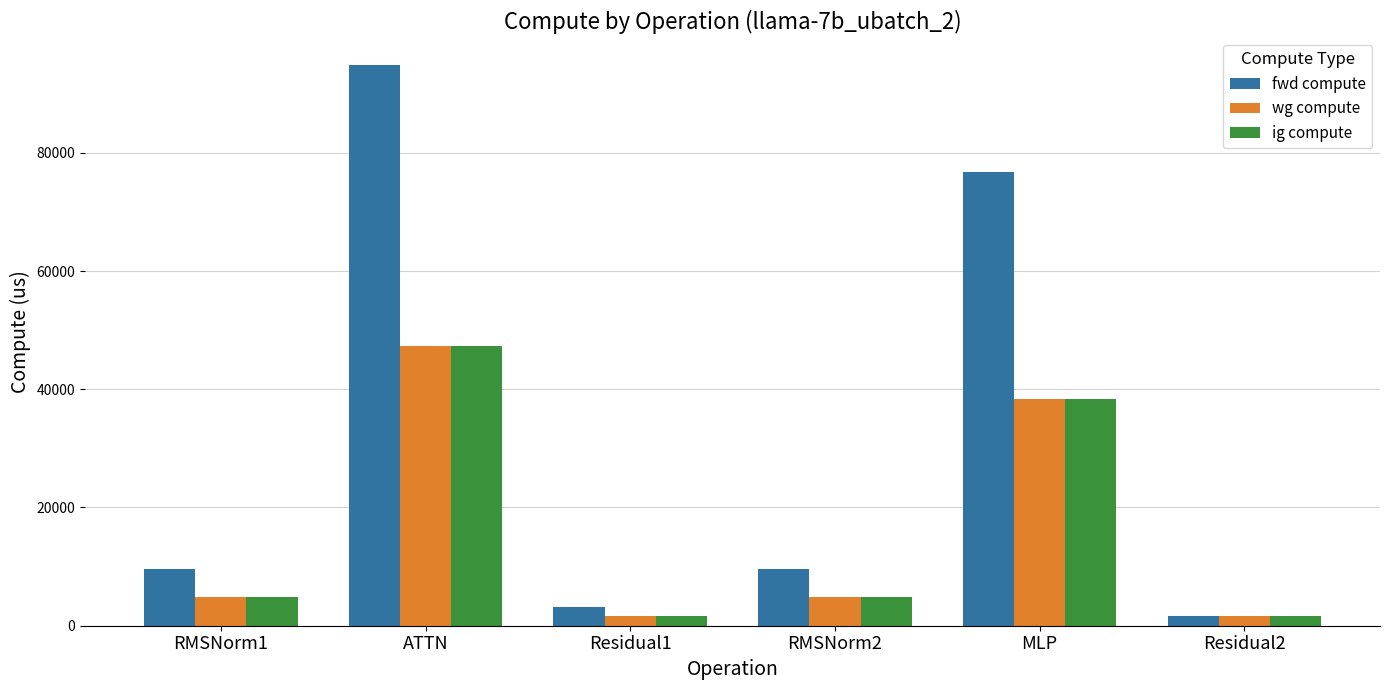

What value does the fwd compute series have at ATTN?

94774.9